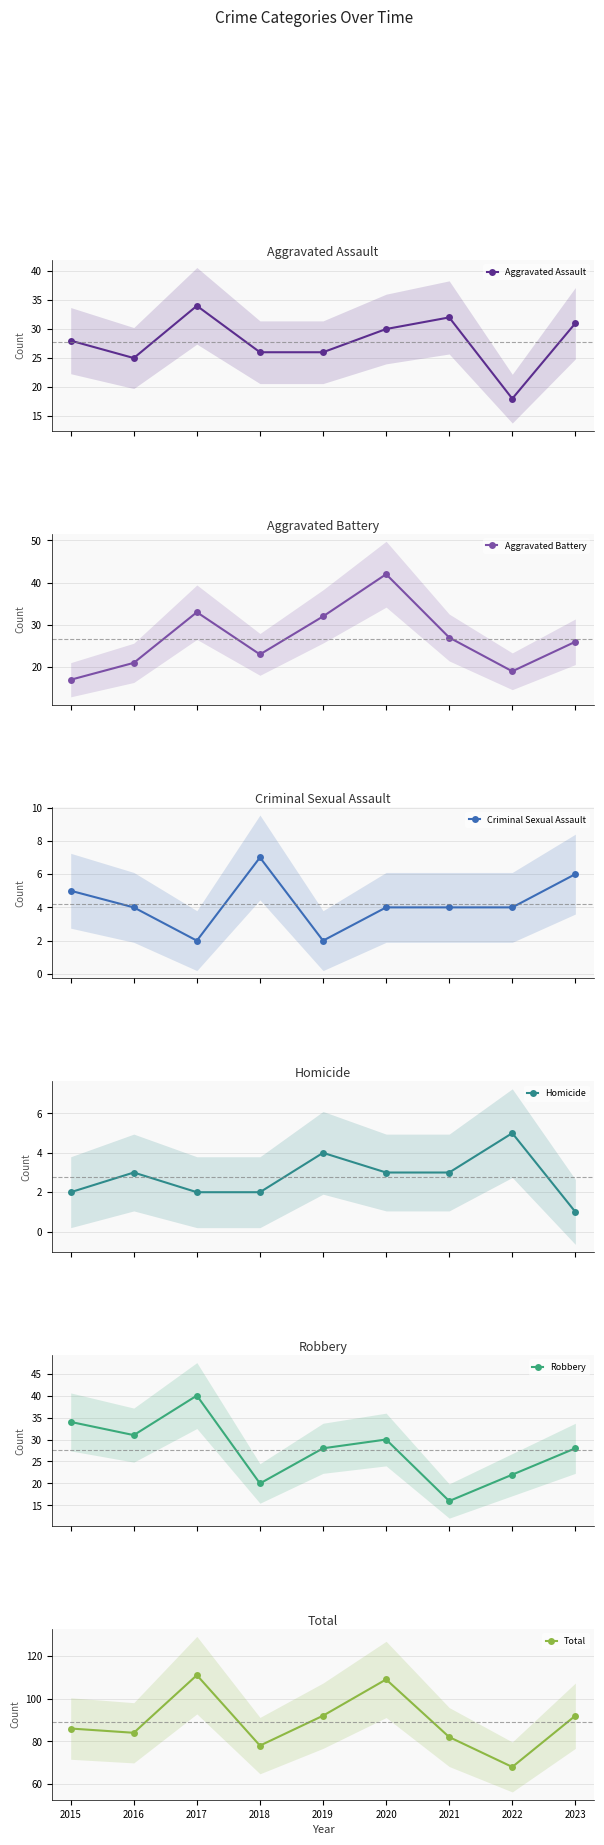

Reading left to right, what are all the values shown in this chart?

Aggravated Assault: 2015=28	2016=25	2017=34	2018=26	2019=26	2020=30	2021=32	2022=18	2023=31
Aggravated Battery: 2015=17	2016=21	2017=33	2018=23	2019=32	2020=42	2021=27	2022=19	2023=26
Criminal Sexual Assault: 2015=5	2016=4	2017=2	2018=7	2019=2	2020=4	2021=4	2022=4	2023=6
Homicide: 2015=2	2016=3	2017=2	2018=2	2019=4	2020=3	2021=3	2022=5	2023=1
Robbery: 2015=34	2016=31	2017=40	2018=20	2019=28	2020=30	2021=16	2022=22	2023=28
Total: 2015=86	2016=84	2017=111	2018=78	2019=92	2020=109	2021=82	2022=68	2023=92